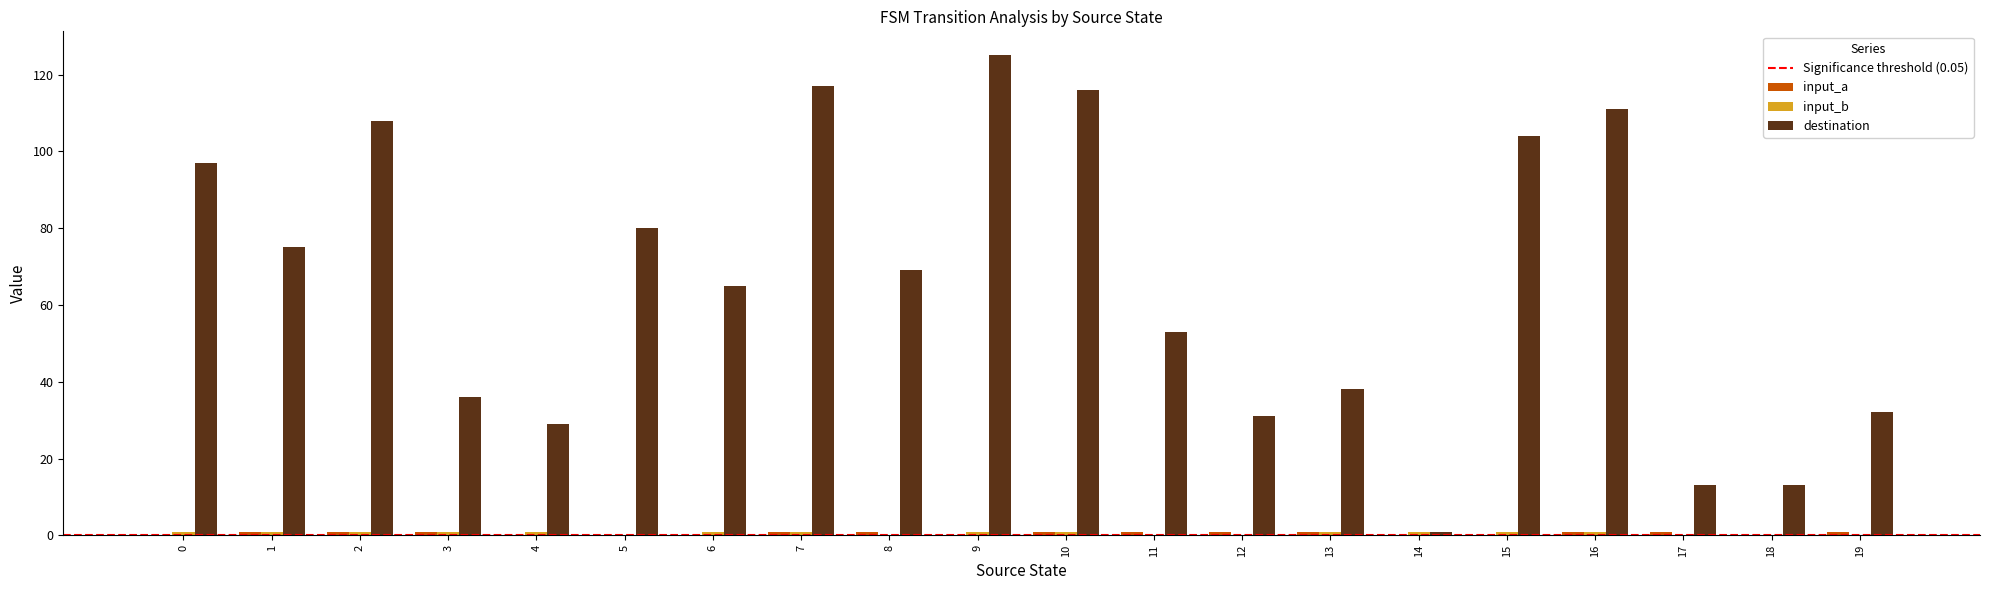

Between 2 and 13, which series saw the biggest shift?

destination